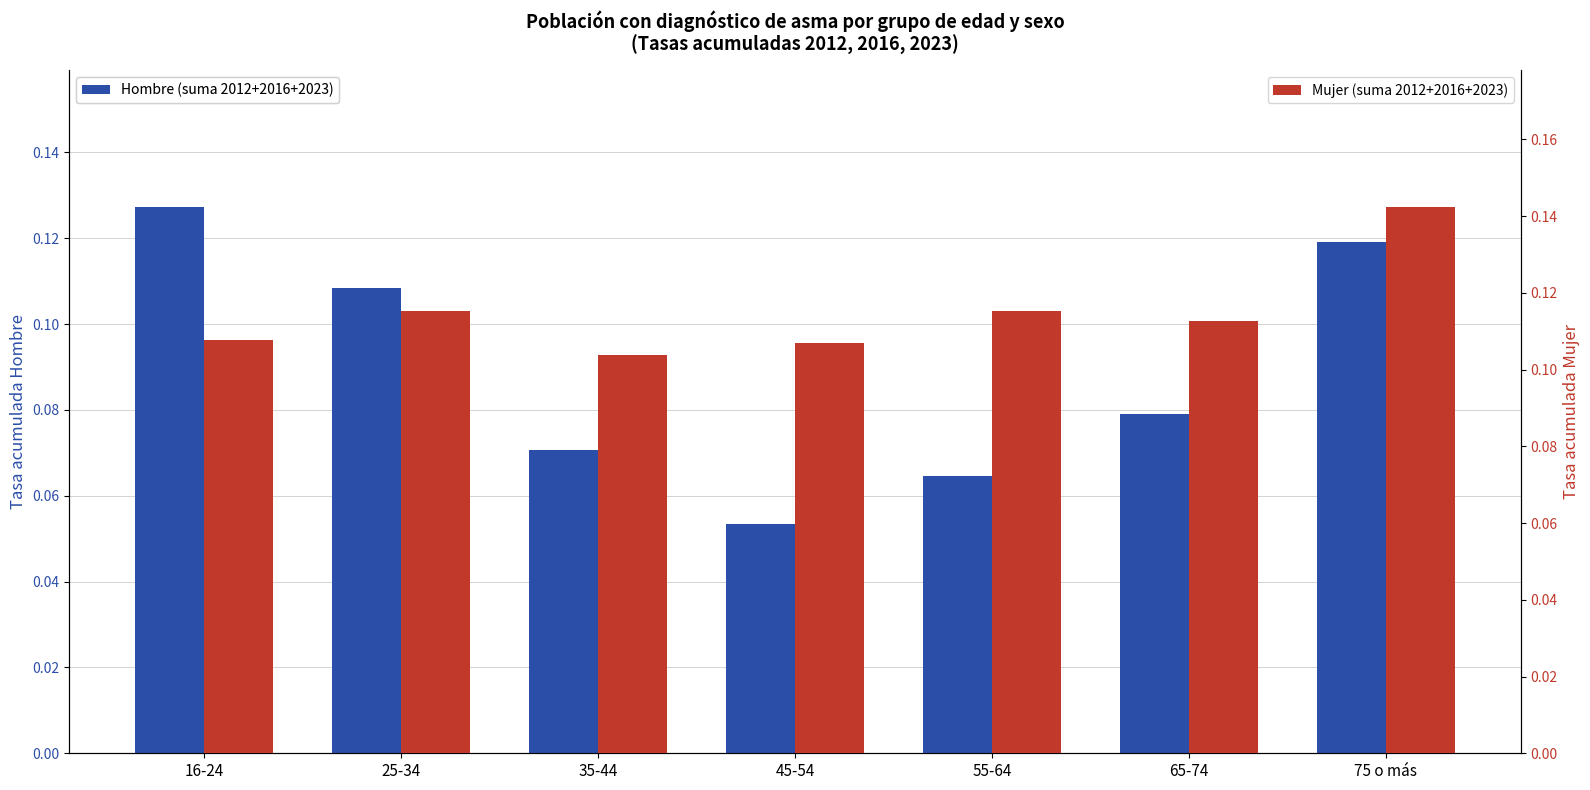

Reading left to right, list all the values displayed in this chart.

Hombre (suma 2012+2016+2023): 0.1	0.1	0.1	0.1	0.1	0.1	0.1
Mujer (suma 2012+2016+2023): 0.1	0.1	0.1	0.1	0.1	0.1	0.1